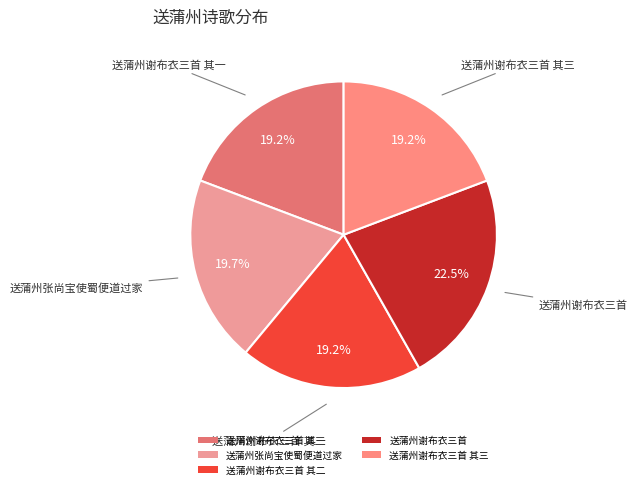

To the nearest percent, what is the combined percentage of 送蒲州谢布衣三首 其三 and 送蒲州谢布衣三首 其二?

38%